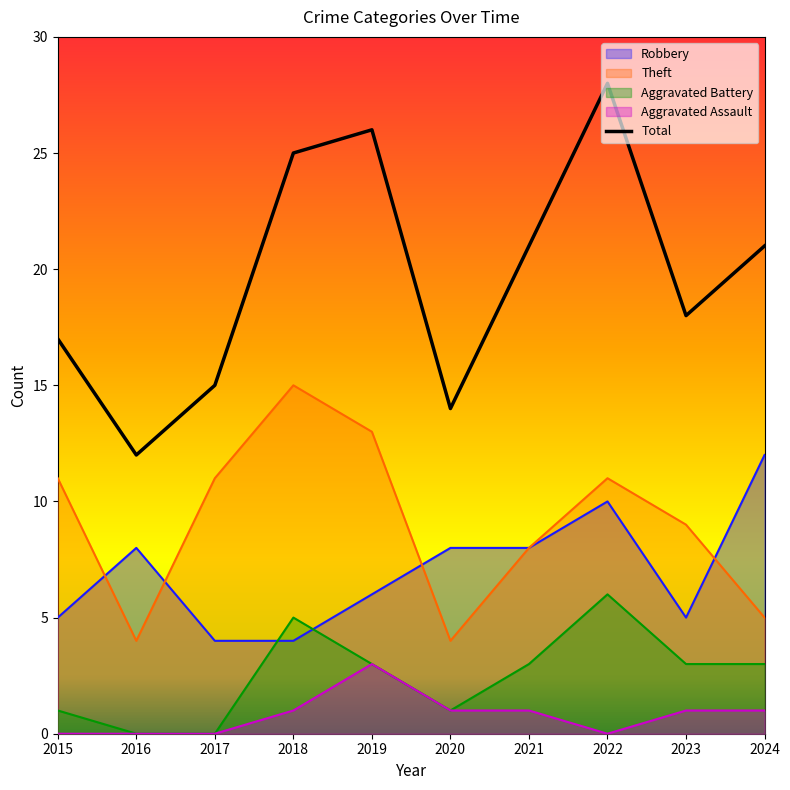

How many distinct data groups are displayed?

5